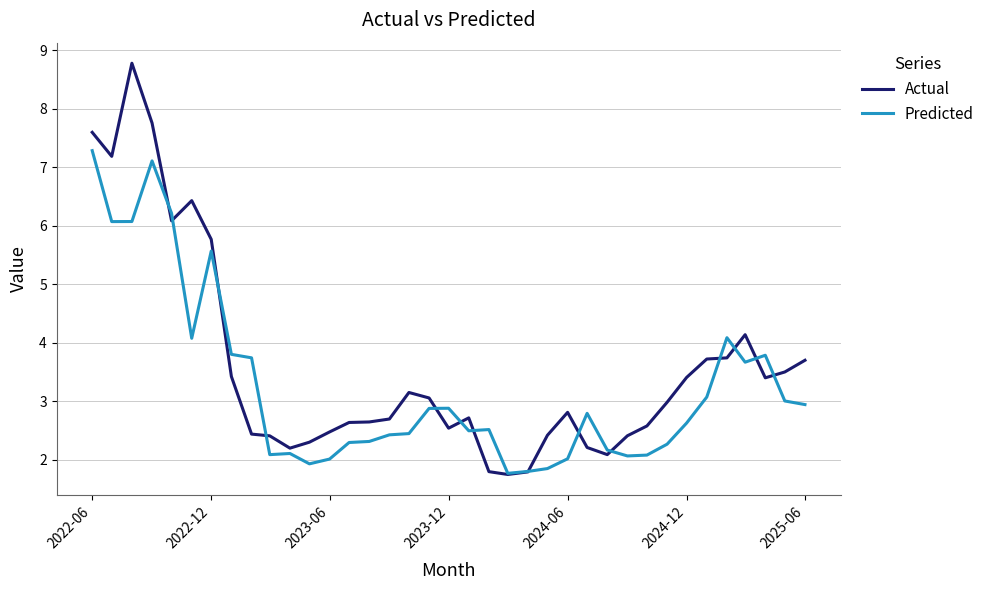

What is the average value of the Actual series?

3.6